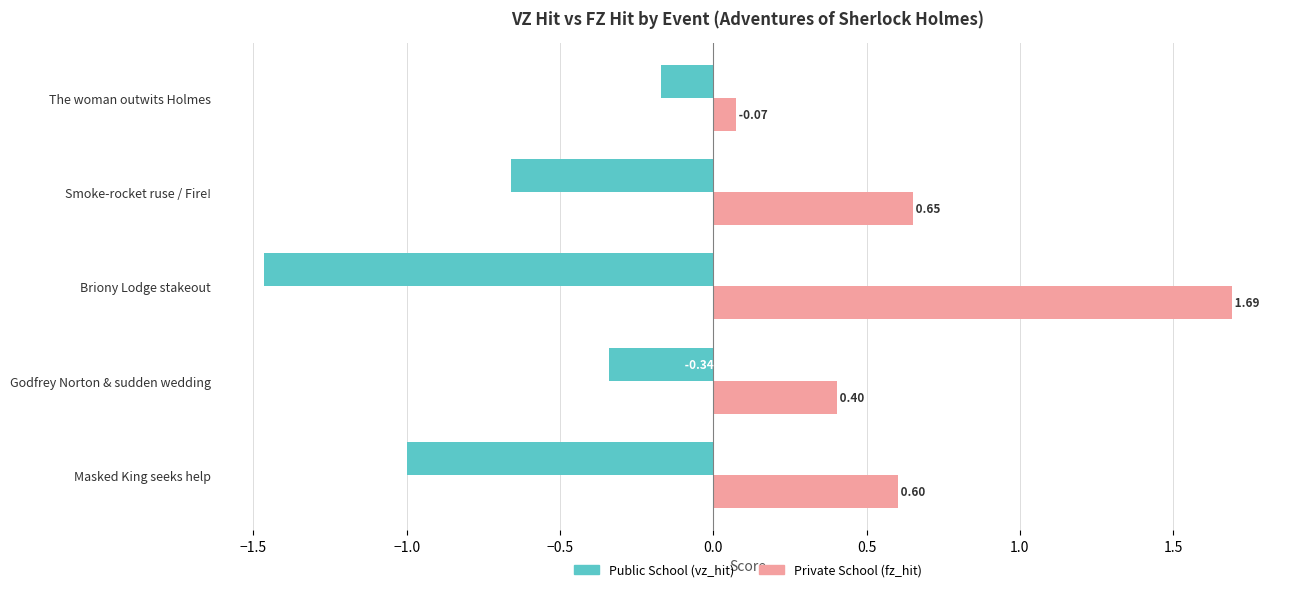

At how many categories does at least one series exceed 0?

5